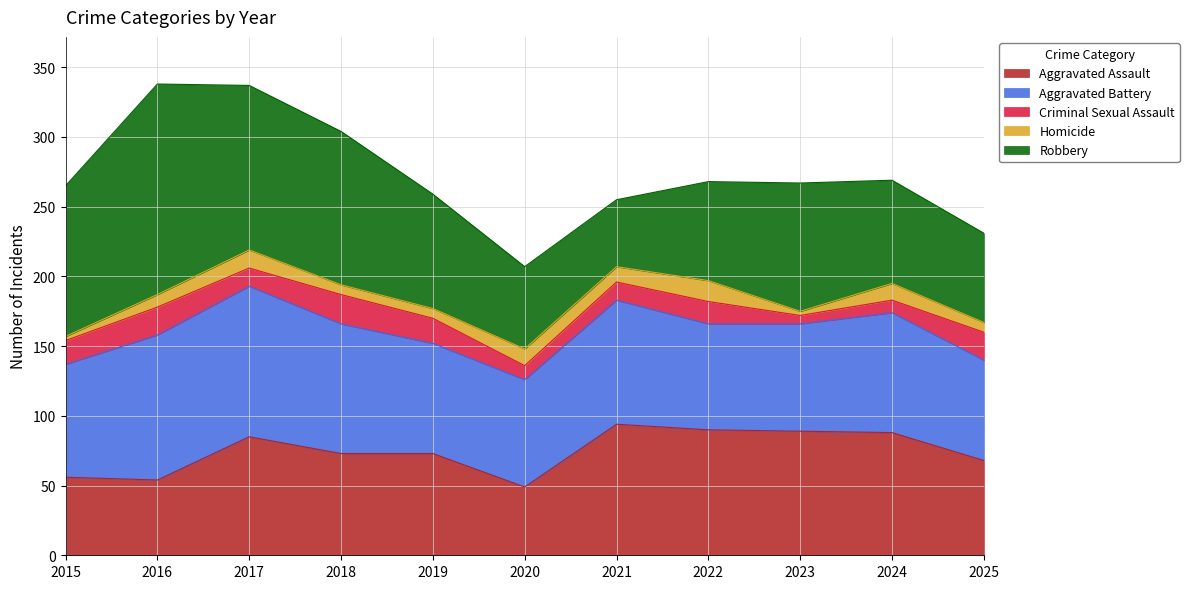

Rank the series at 2016 from highest to lowest value.

Robbery, Aggravated Battery, Aggravated Assault, Criminal Sexual Assault, Homicide